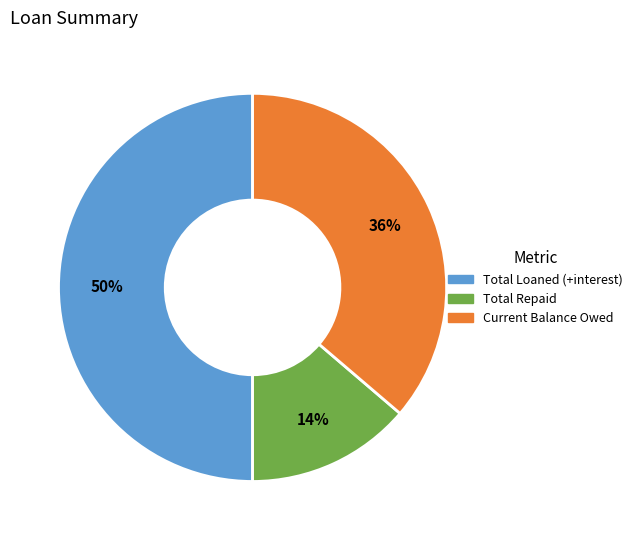

What percentage is the Current Balance Owed slice, to the nearest percent?

36%